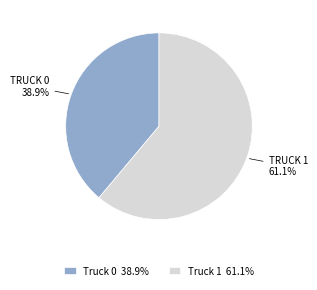

What is the majority slice?

Truck 1